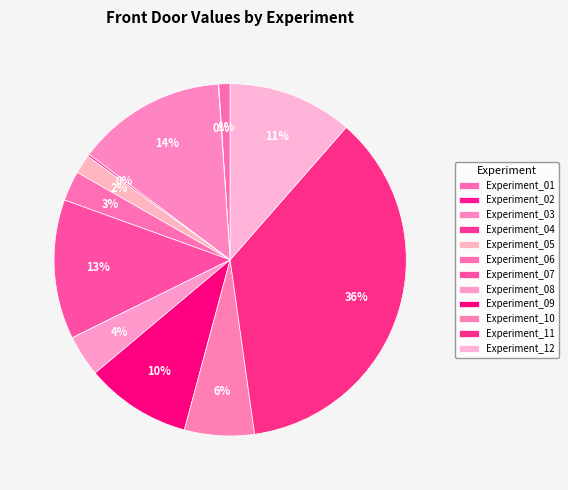

Is it true that Experiment_01 is 15% of the pie?

False